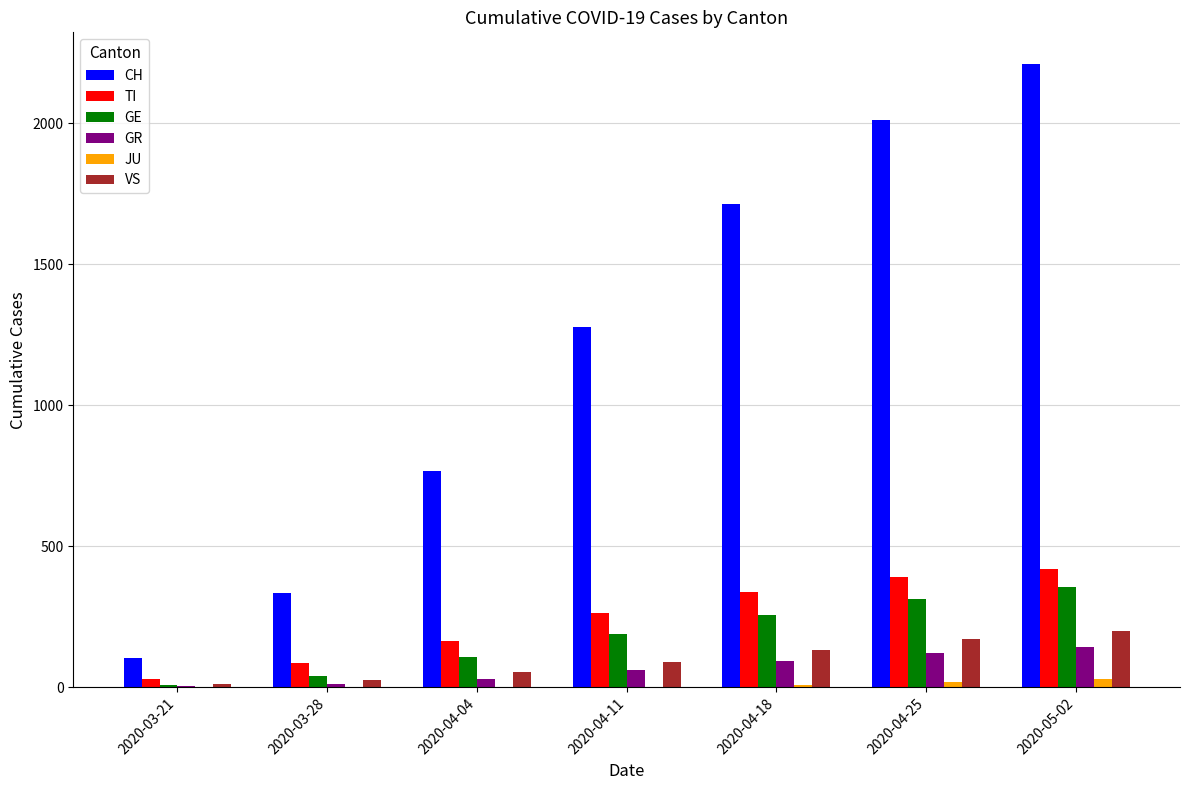

Which series changed the most between 2020-03-28 and 2020-04-25?

CH